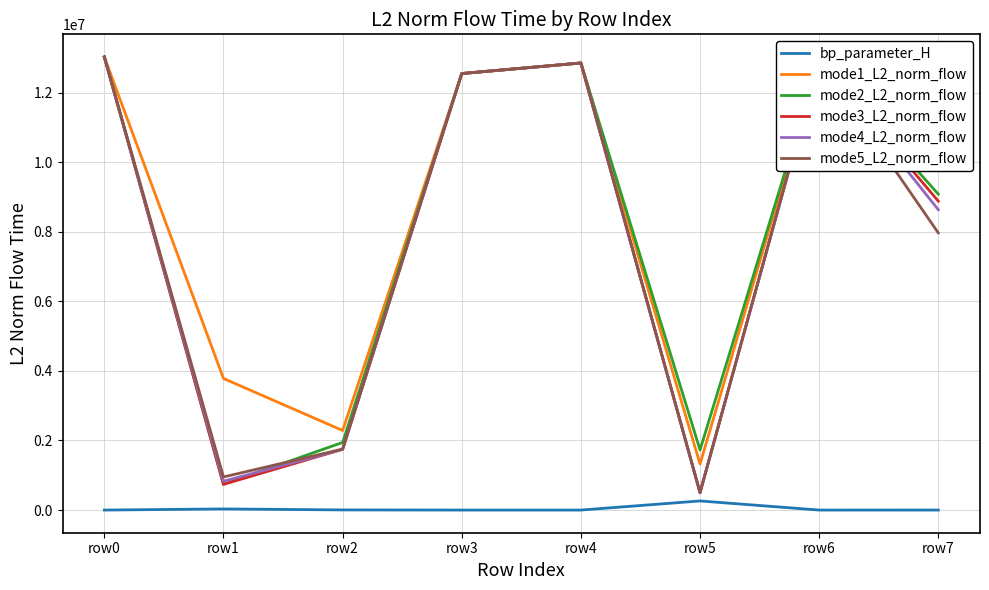

True or false: bp_parameter_H and mode1_L2_norm_flow cross at least once.

False